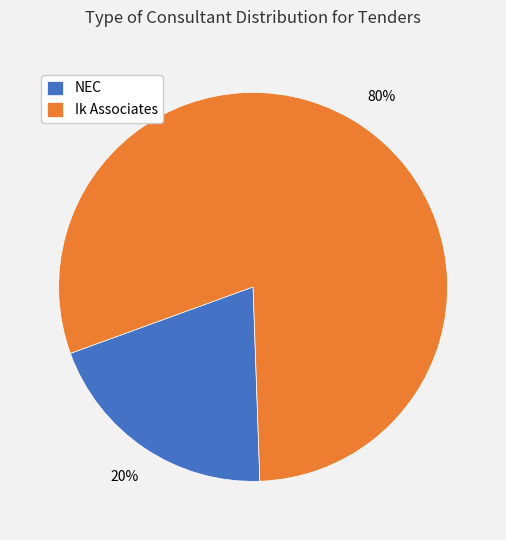

To the nearest percent, what is the difference between the largest and smallest slice percentages?

60%